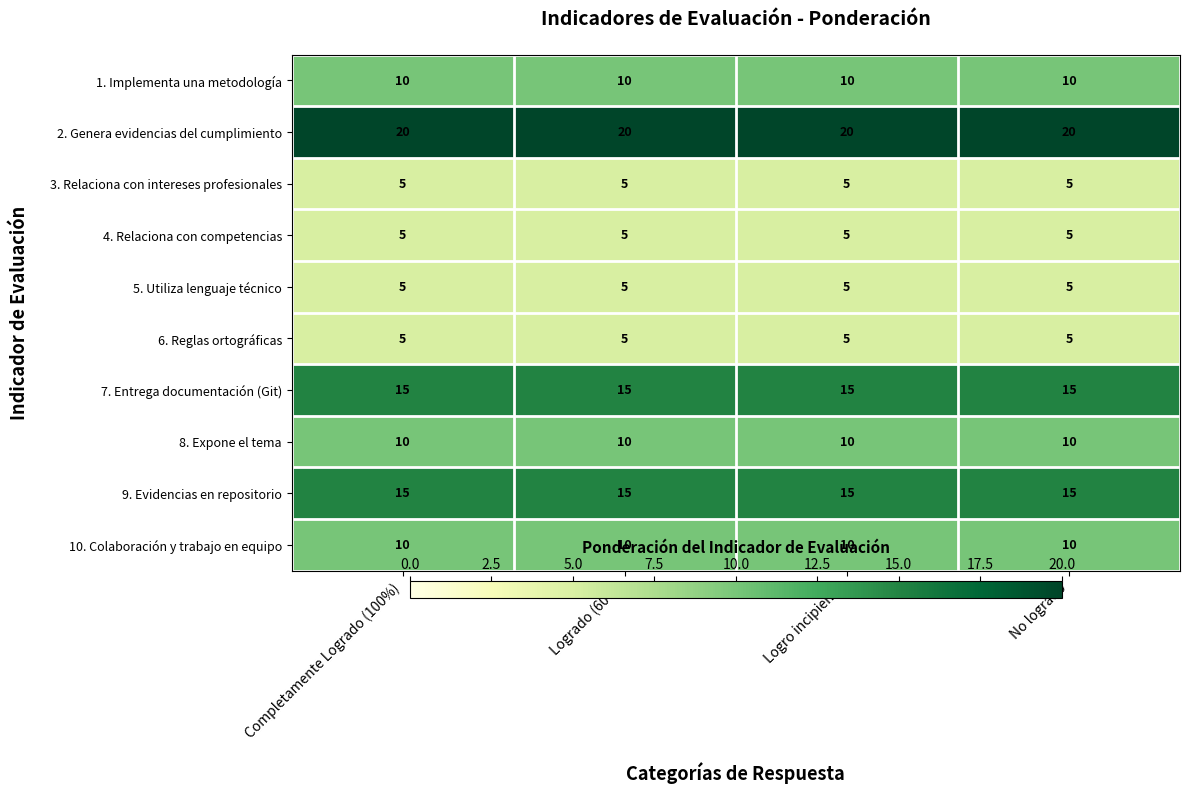

What is the maximum value shown in the chart?

20